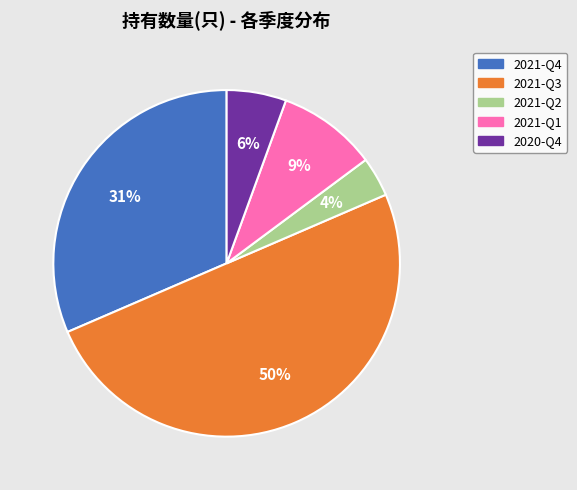

Between 2021-Q3 and 2021-Q4, which is larger?

2021-Q3